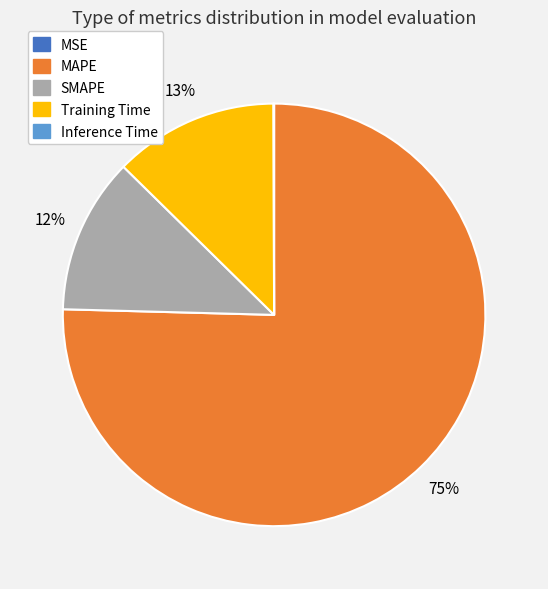

Which category has the biggest portion of the pie?

MAPE